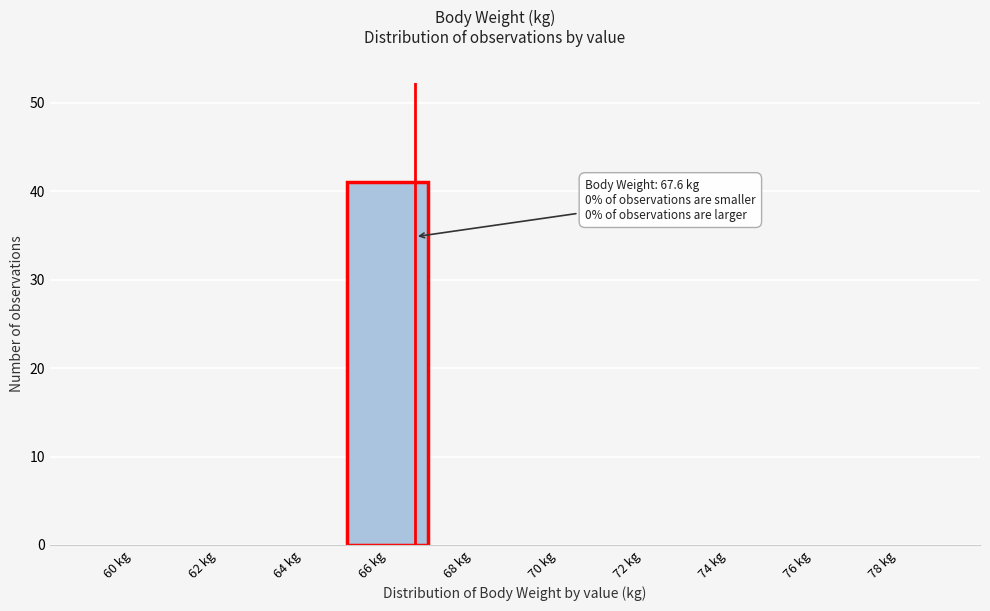

Reading right to left, list all the values displayed in this chart.

78 kg=0	76 kg=0	74 kg=0	72 kg=0	70 kg=0	68 kg=0	66 kg=41	64 kg=0	62 kg=0	60 kg=0